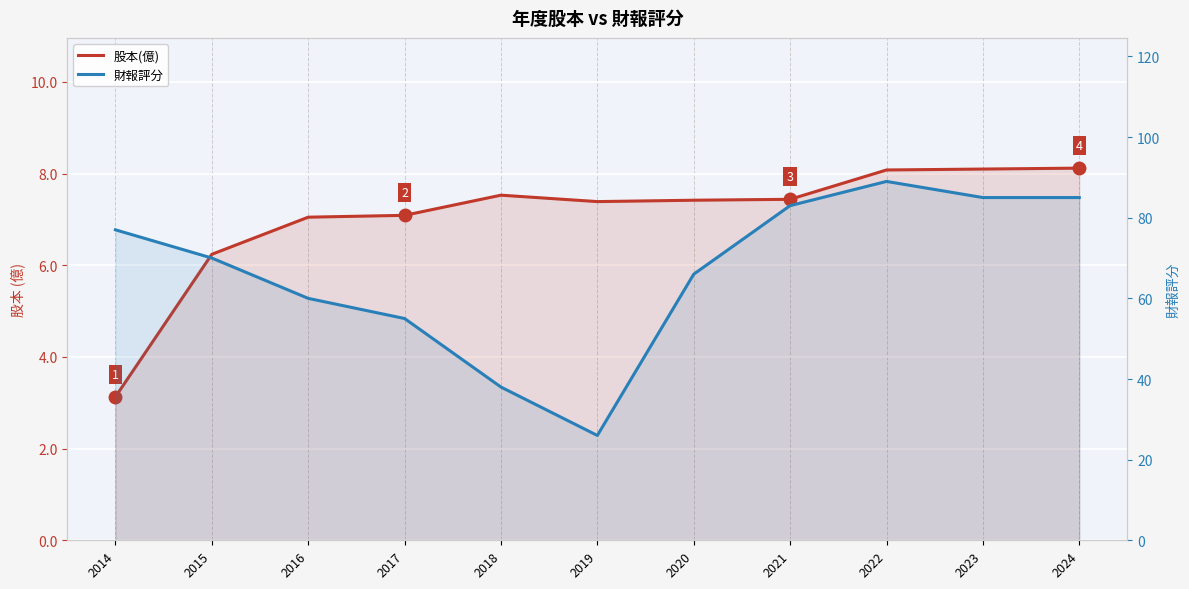

What is the difference between the highest and lowest values at 2019?

18.6